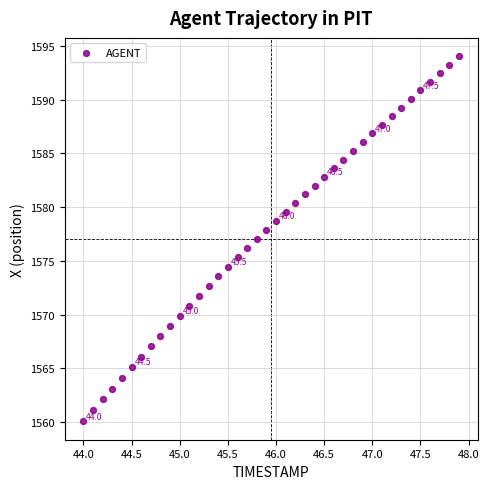

What is the range of X values (max minus min)?

3.9